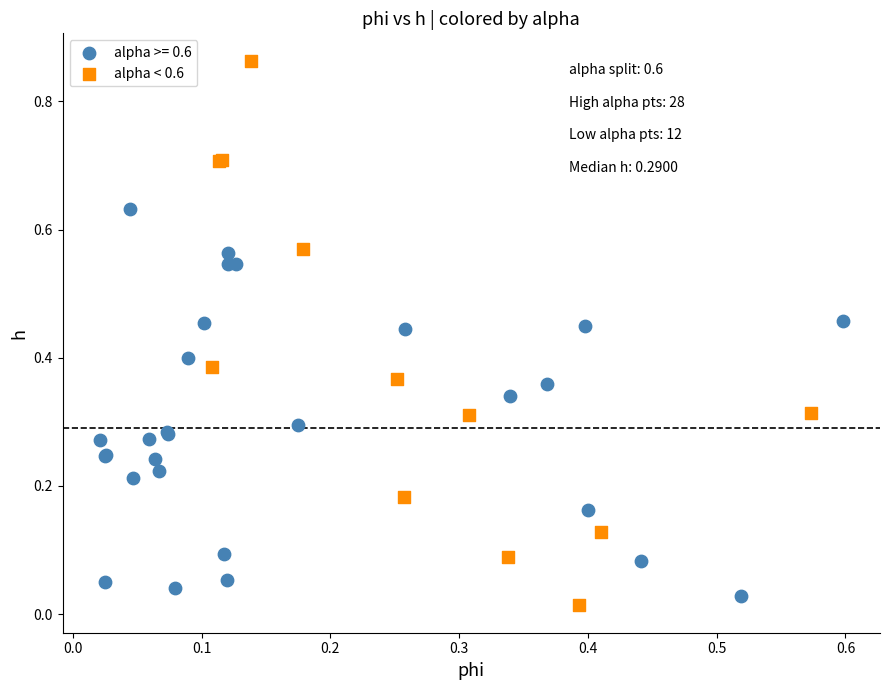

Which series reaches the maximum Y coordinate?

alpha < 0.6